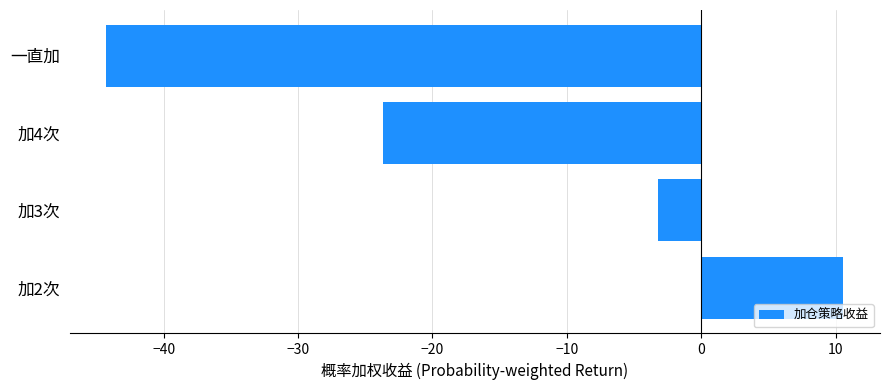

Reading left to right, transcribe all the data shown in this chart.

10.6	-3.2	-23.7	-44.3